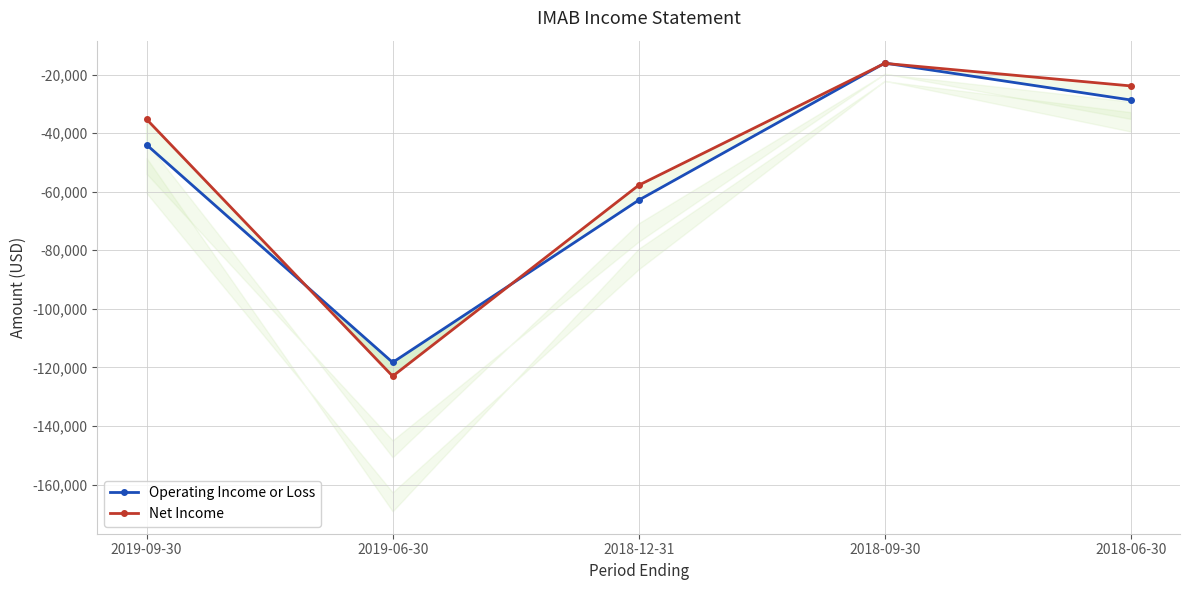

How many lines are shown in the chart?

2